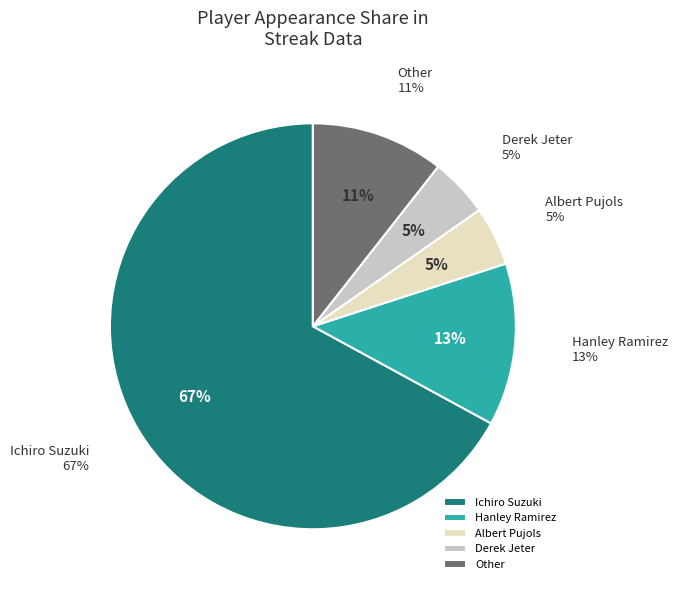

How many segments does this pie chart have?

5